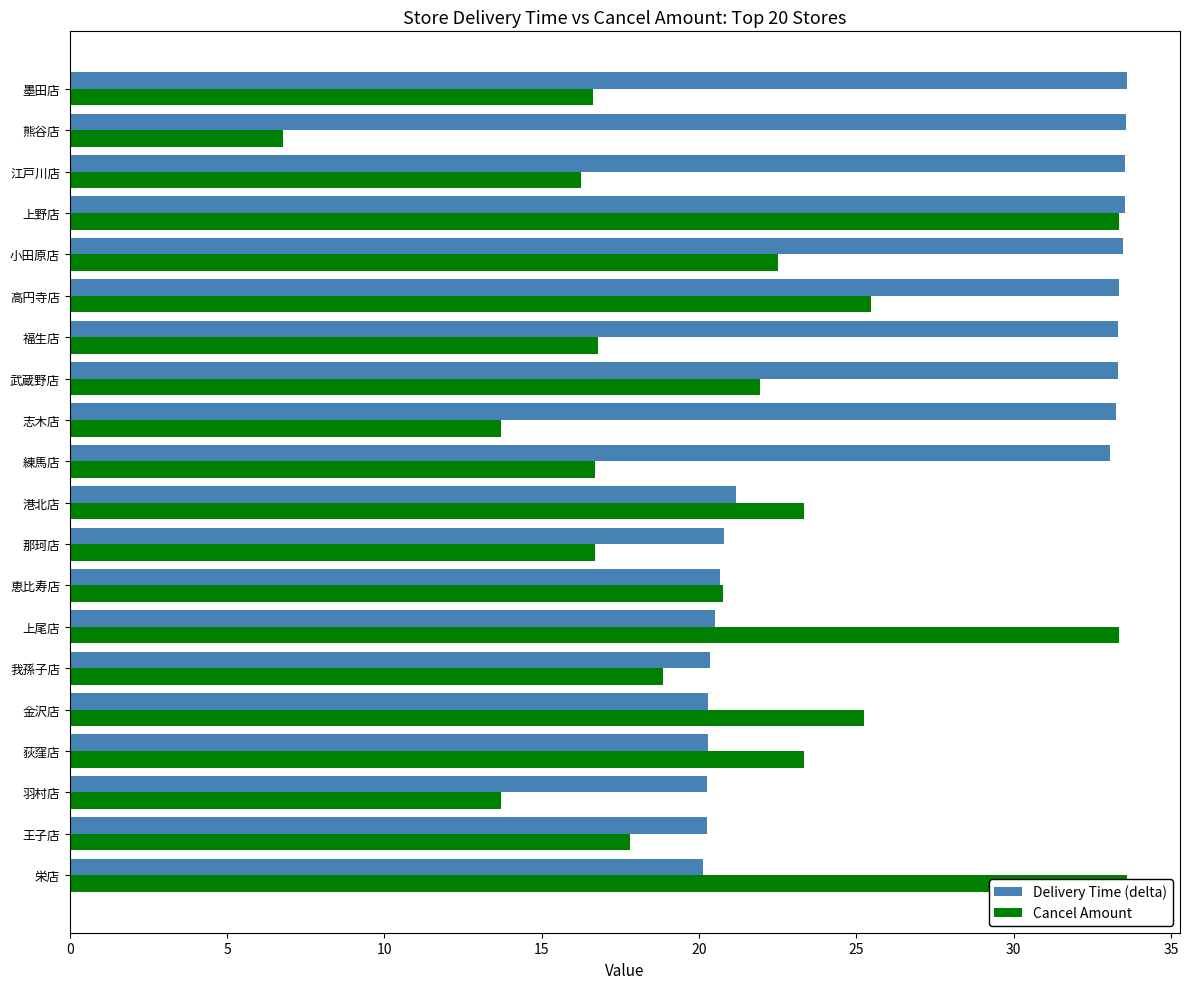

Between 金沢店 and 羽村店, which is larger?

金沢店